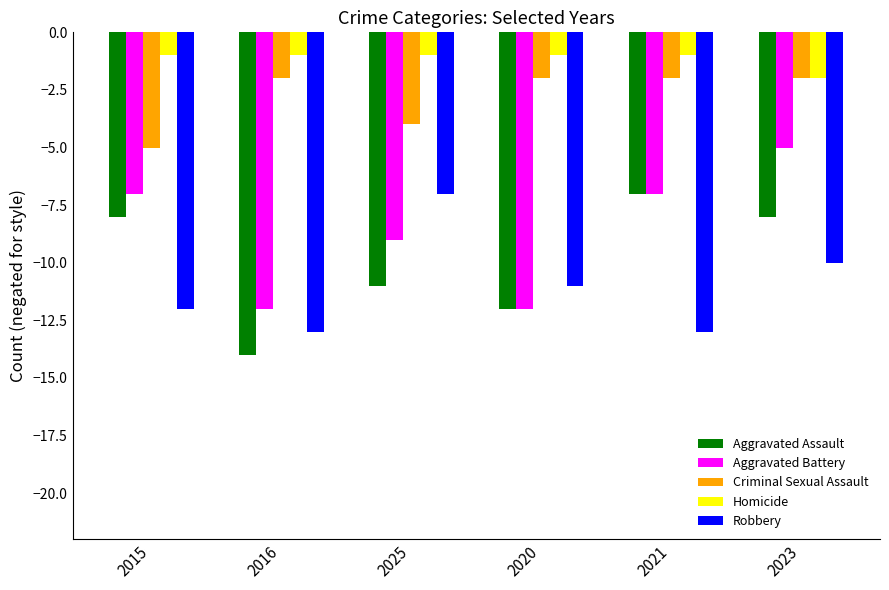

How many groups of bars are there?

6